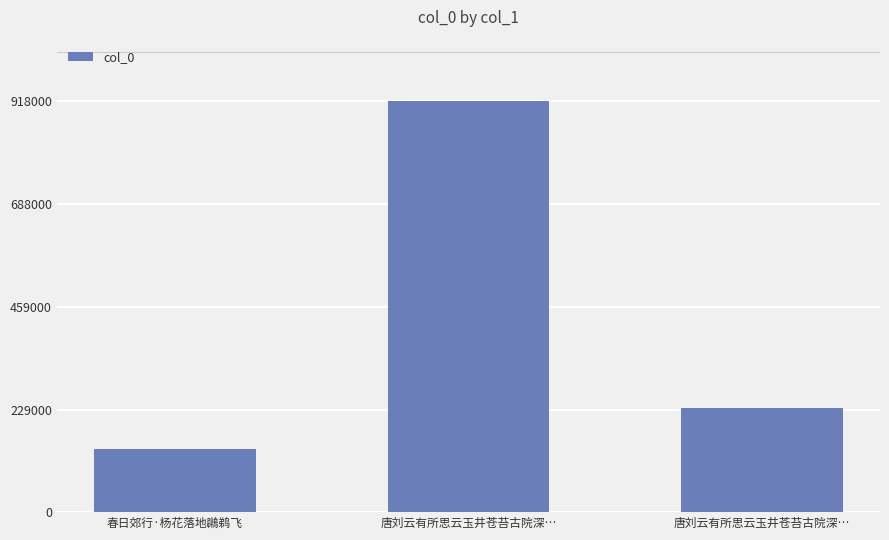

How many data points does each series have?

3